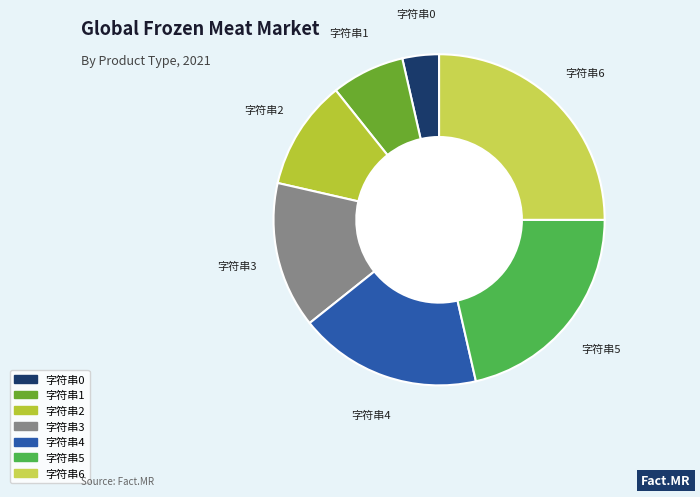

Is 字符串6 the majority of the pie?

No